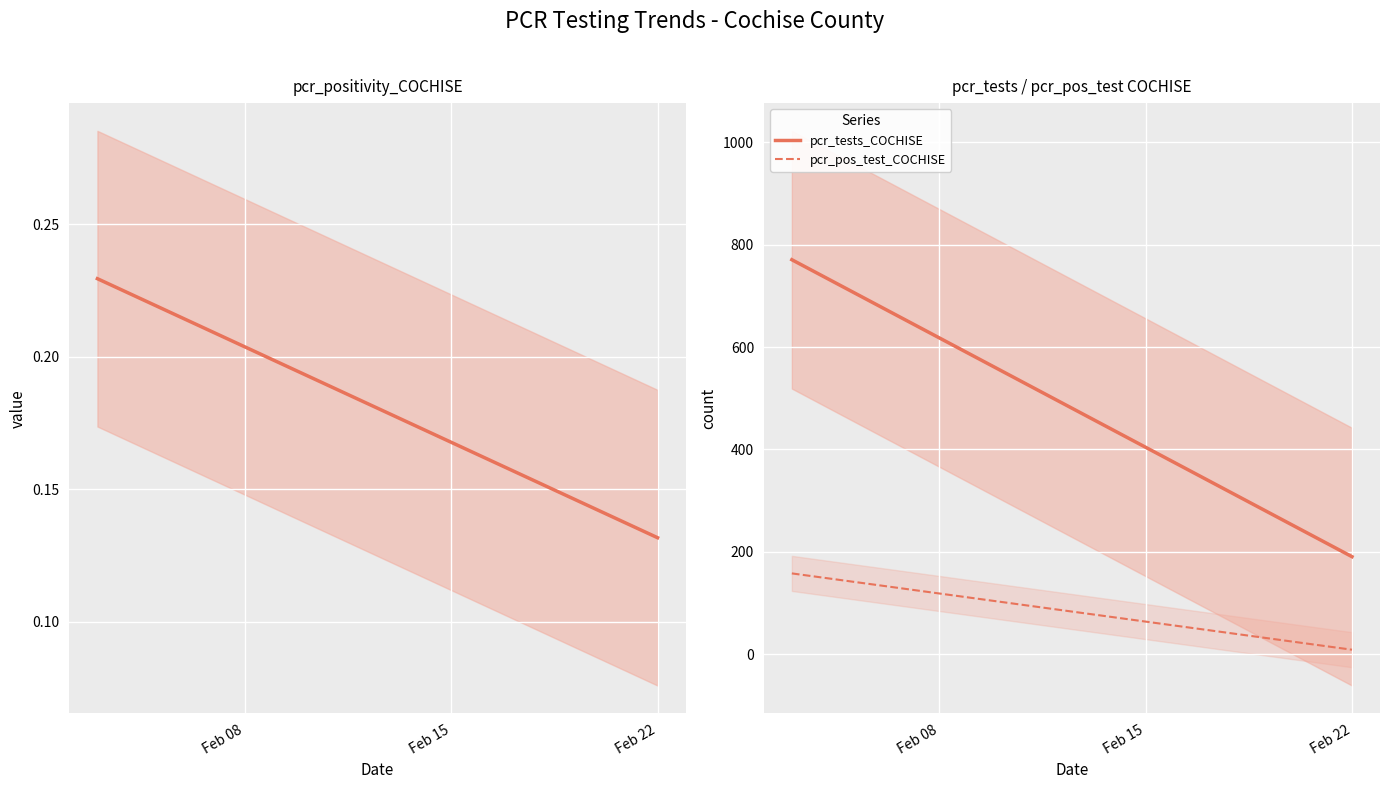

How many lines are shown in the chart?

3